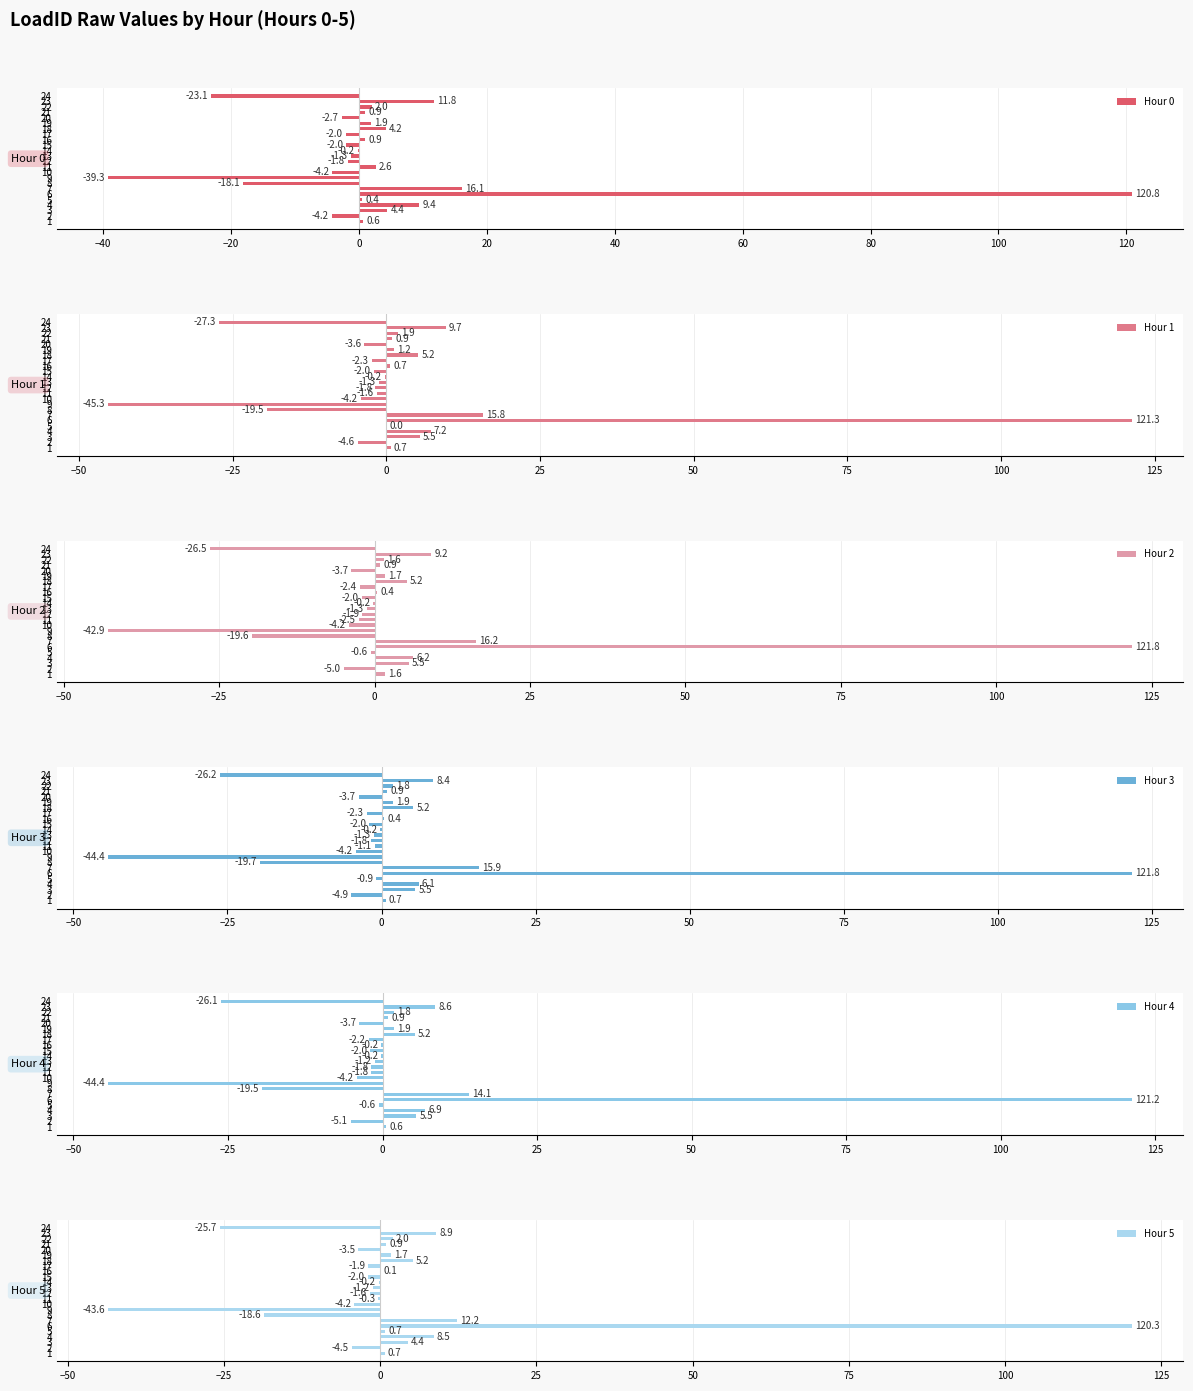

Between 7 and 8, which series saw the biggest shift?

Hour 2